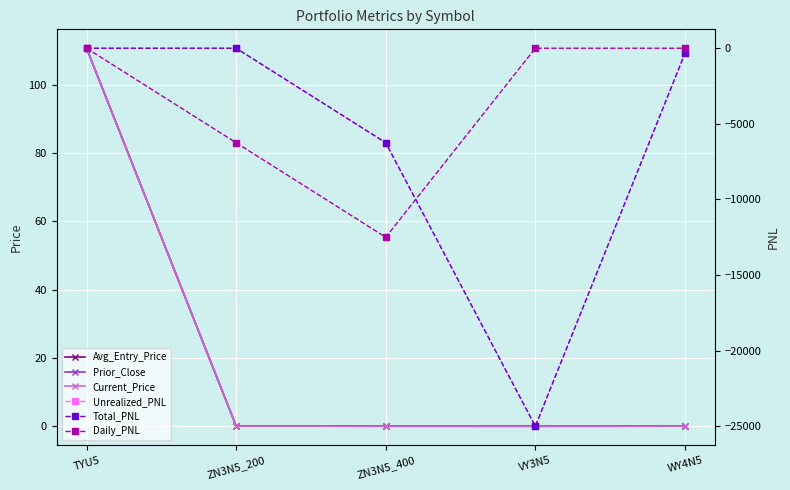

True or false: Unrealized_PNL has more than 2 interior local peaks.

False